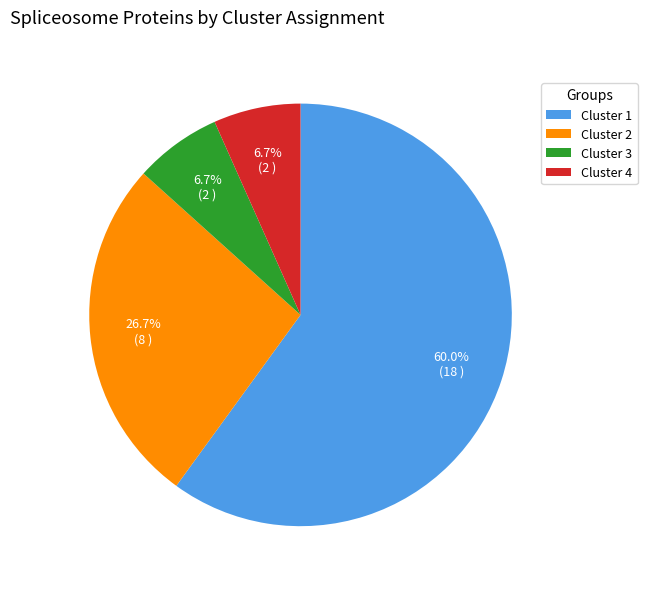

To the nearest percent, what portion does Cluster 2 represent?

27%